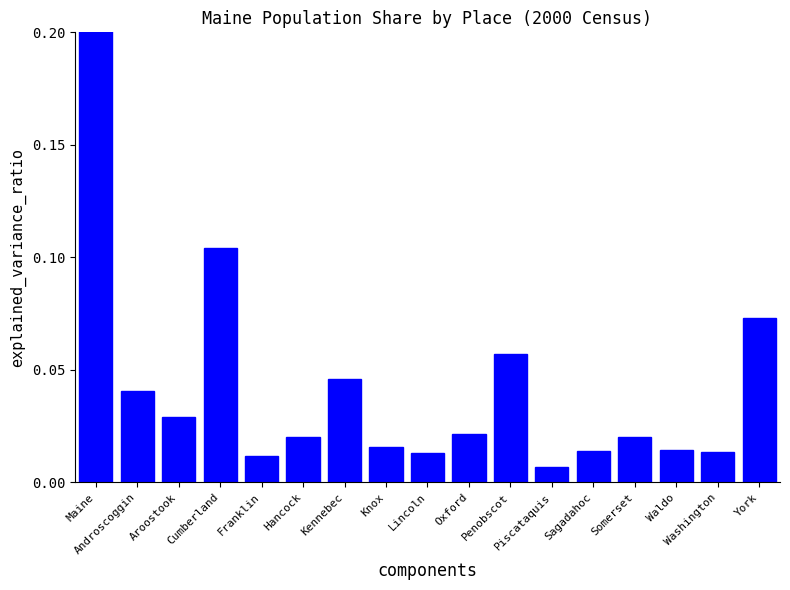

Is it true that the value at Franklin is 0.0?

True